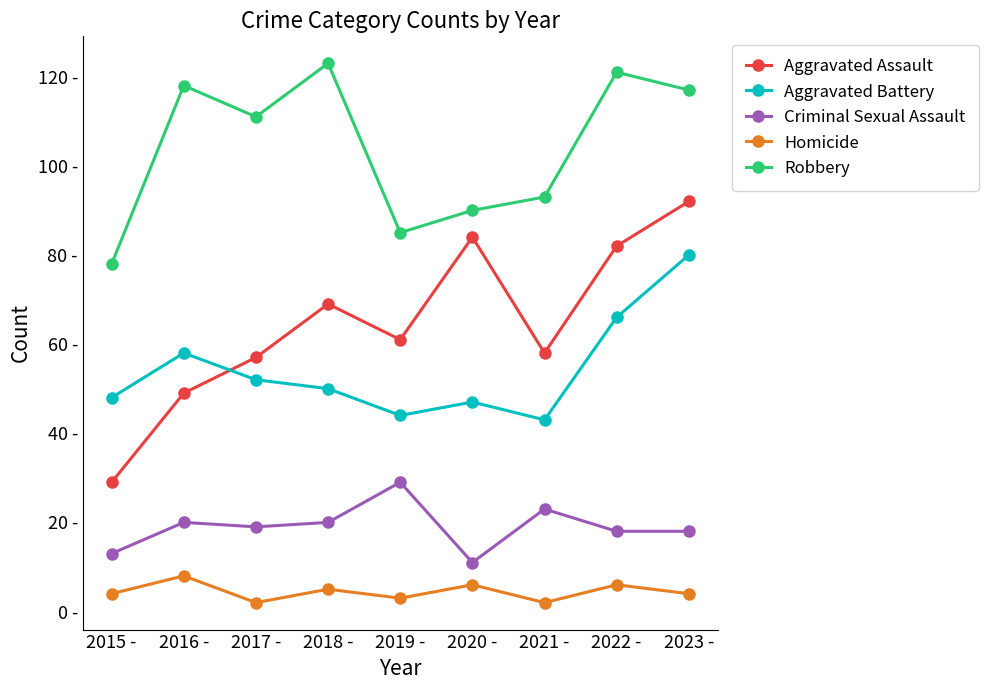

Where is the first local maximum for Aggravated Assault?

2018 -